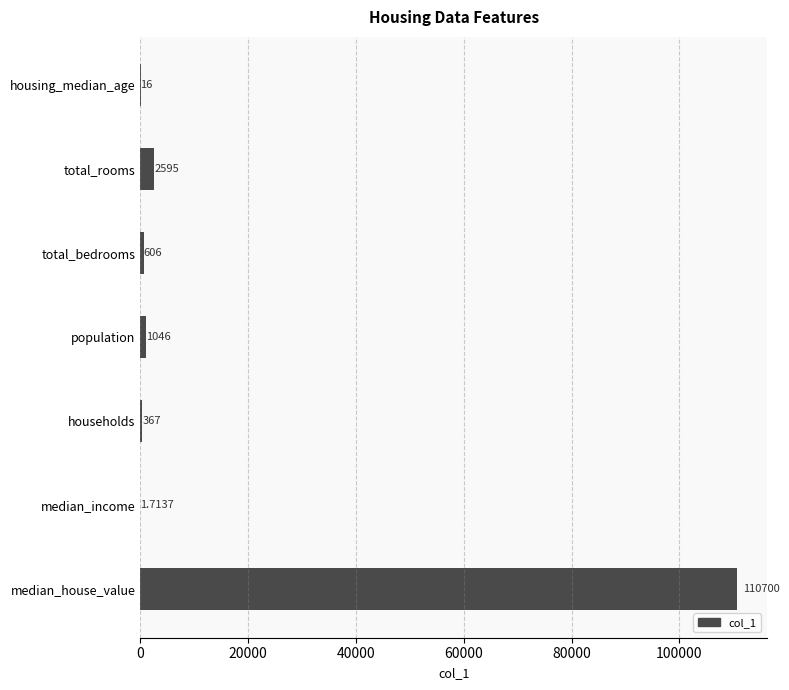

Are the bars grouped side by side (vs. stacked)?

No